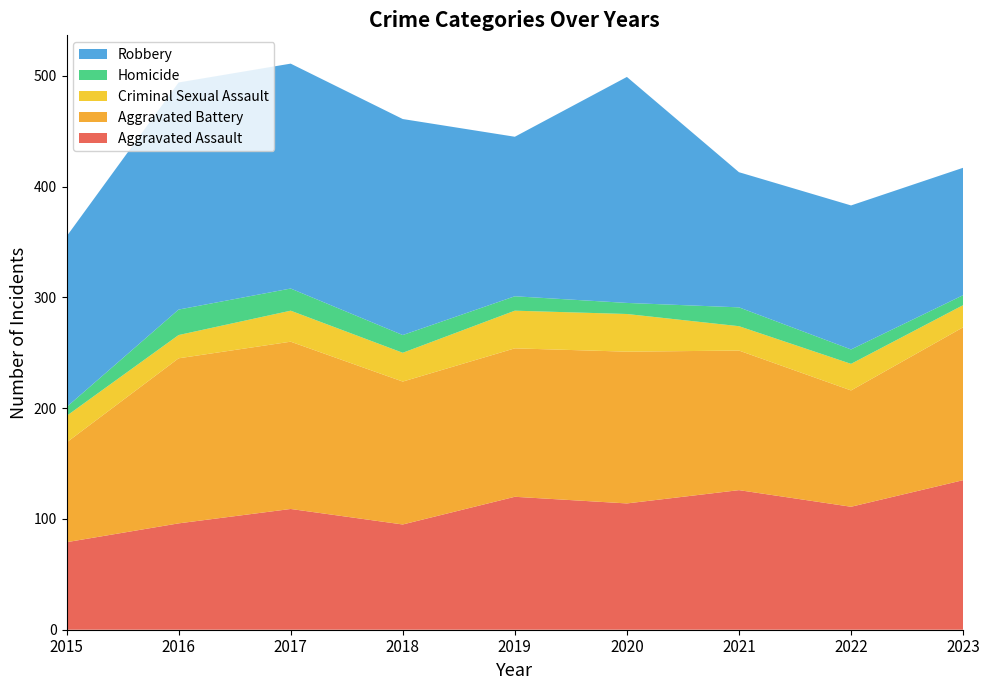

Reading left to right, transcribe all the data shown in this chart.

Aggravated Assault: 79	96	109	95	120	114	126	111	135
Aggravated Battery: 90	149	151	129	134	137	126	105	138
Criminal Sexual Assault: 24	21	28	26	34	34	22	24	20
Homicide: 8	23	20	16	13	10	17	13	9
Robbery: 154	205	203	195	144	204	122	130	115